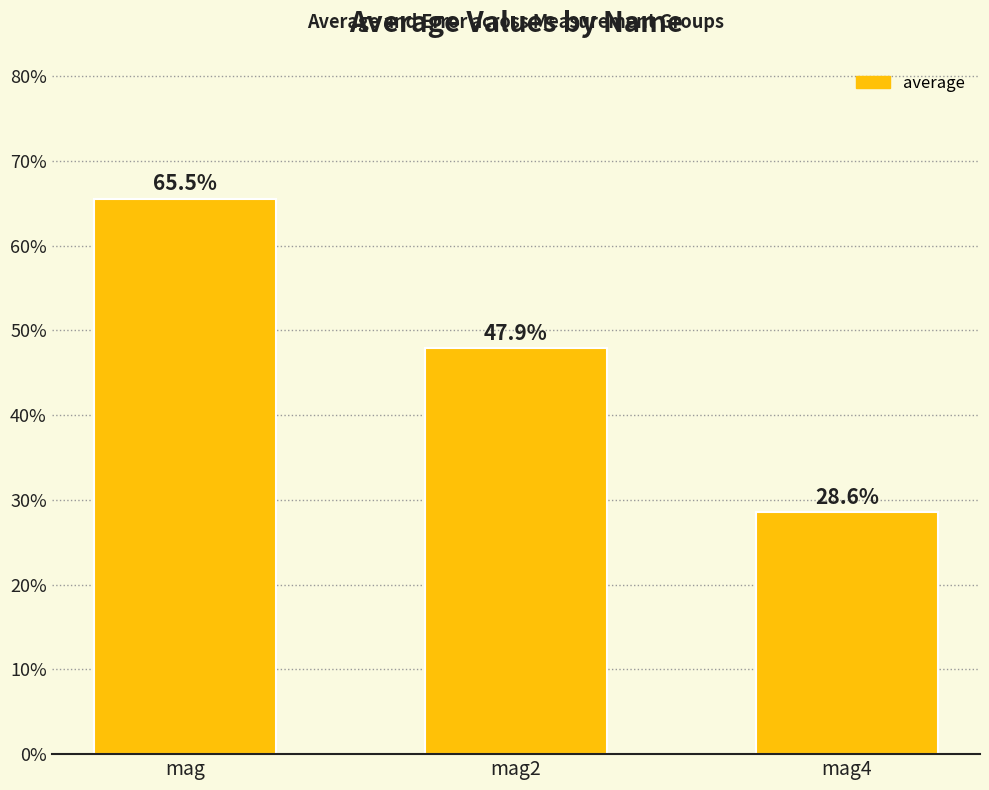

List the labels in order of value, largest first.

mag, mag2, mag4